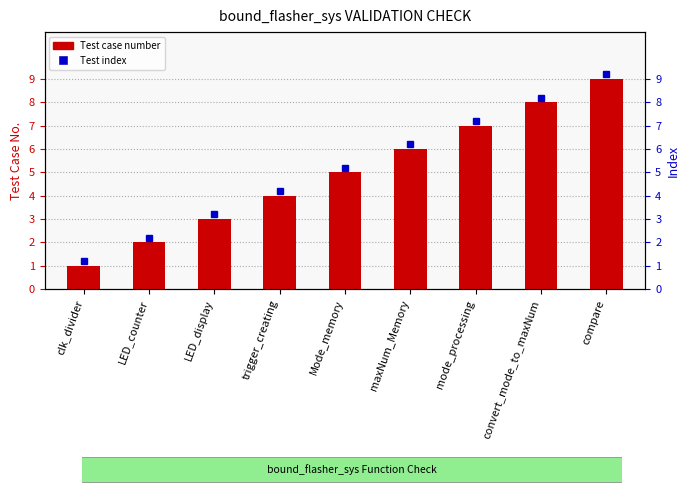

Reading left to right, transcribe all the data shown in this chart.

clk_divider=1	LED_counter=2	LED_display=3	trigger_creating=4	Mode_memory=5	maxNum_Memory=6	mode_processing=7	convert_mode_to_maxNum=8	compare=9